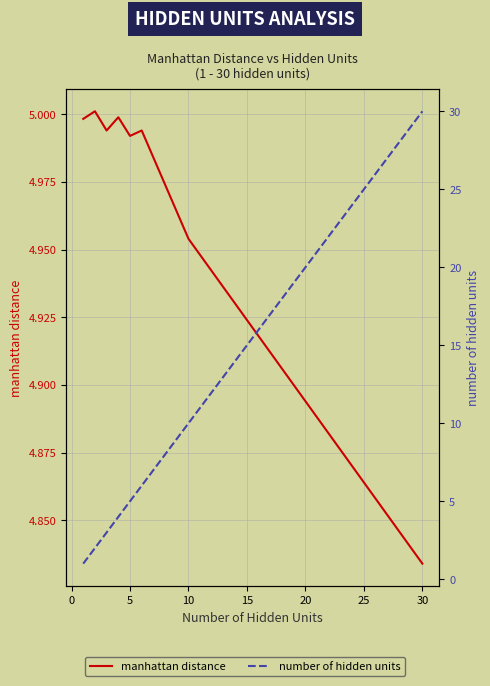

List the series in order of their peak value, highest first.

number of hidden units, manhattan distance